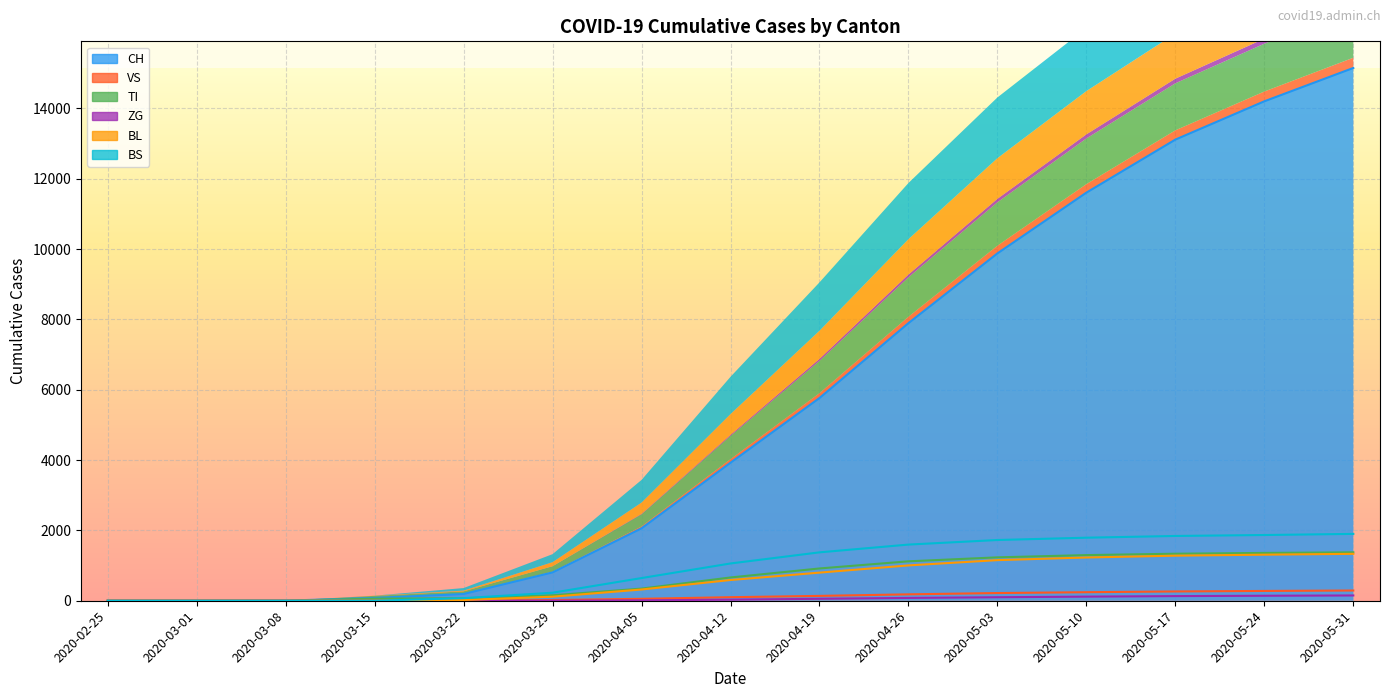

What is the difference between the maximum and minimum values in the VS series?

291